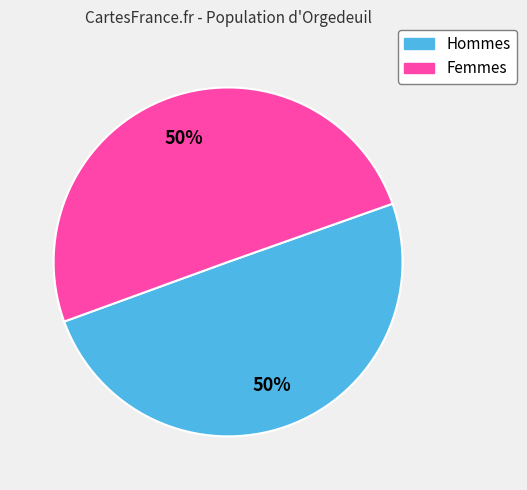

To the nearest percent, what is the average slice percentage?

50%